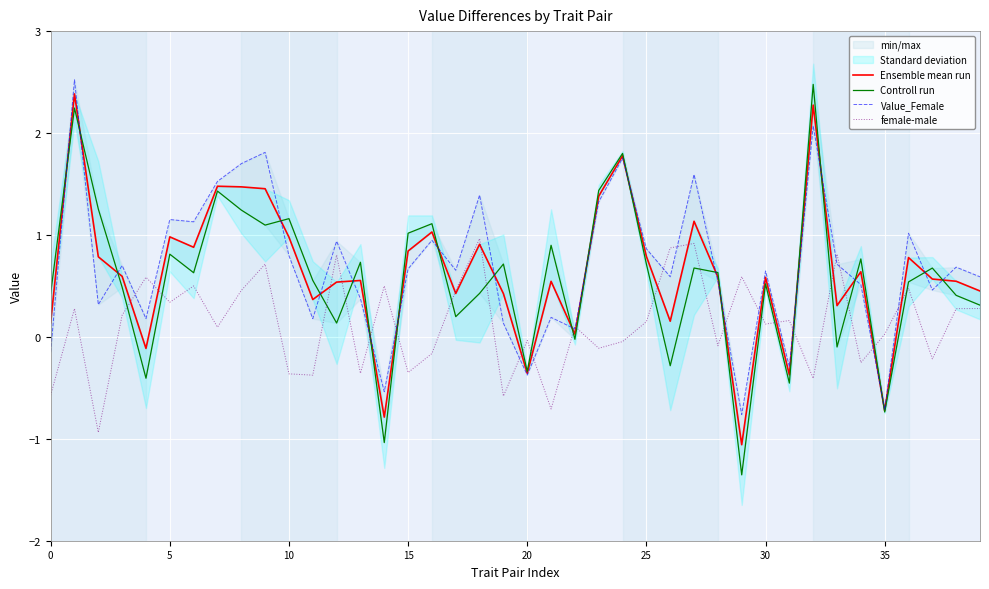

What is the label of the 21st point from the right?

19